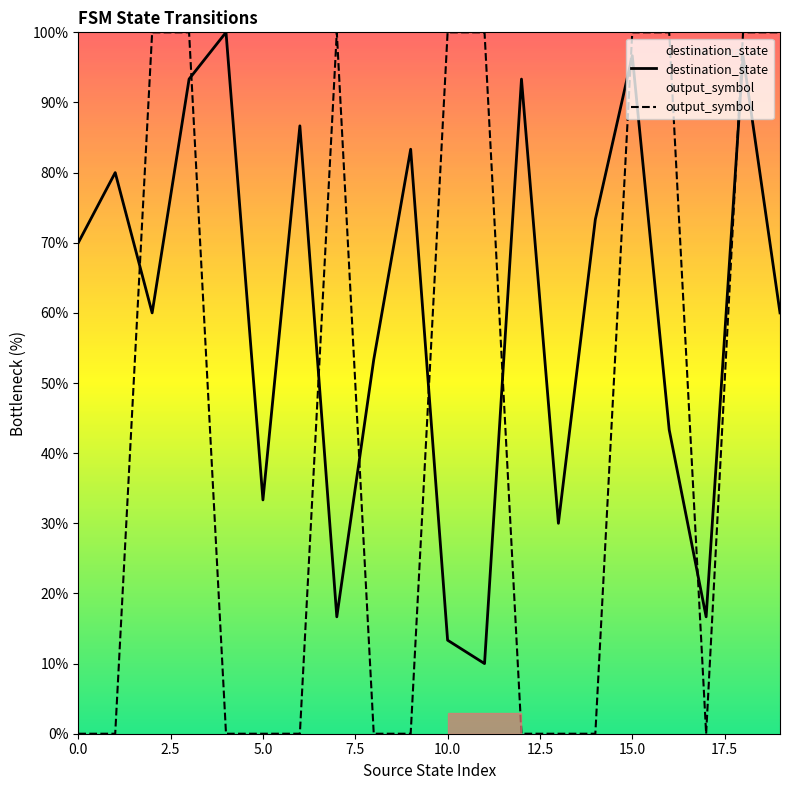

What is the difference between the highest and lowest values at 11?

90.0